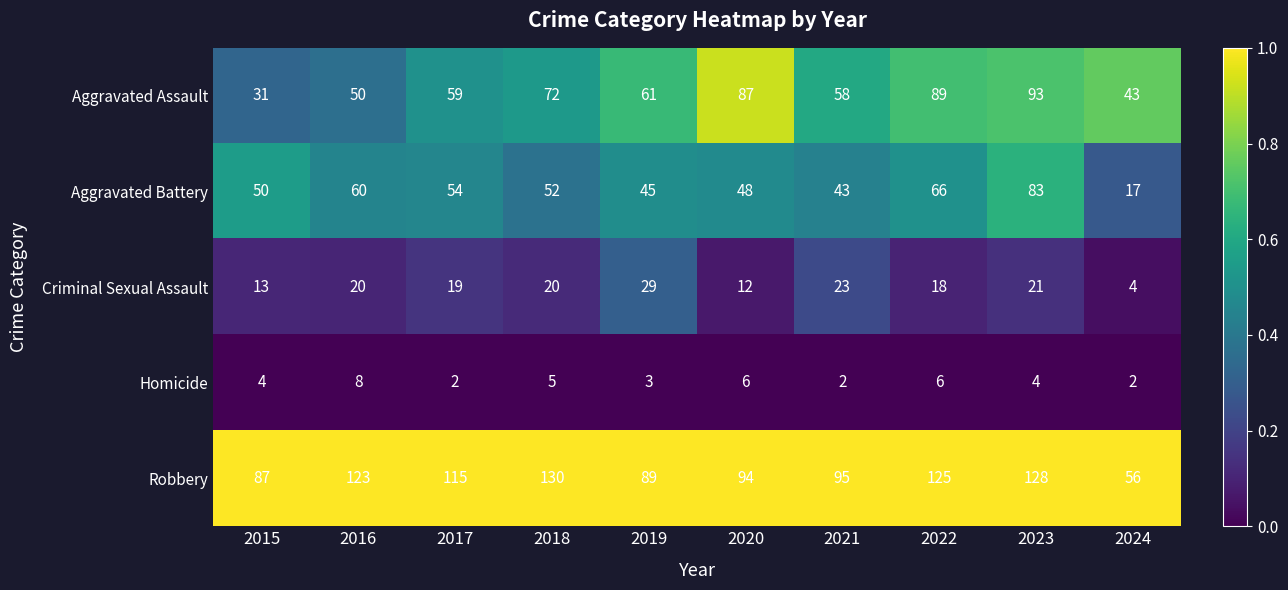

Which series has the largest total across all categories?

Robbery